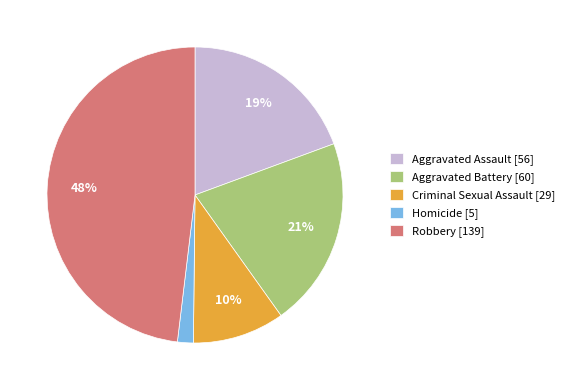

Approximately how many times larger is the value at Aggravated Battery compared to Aggravated Assault?

1.1